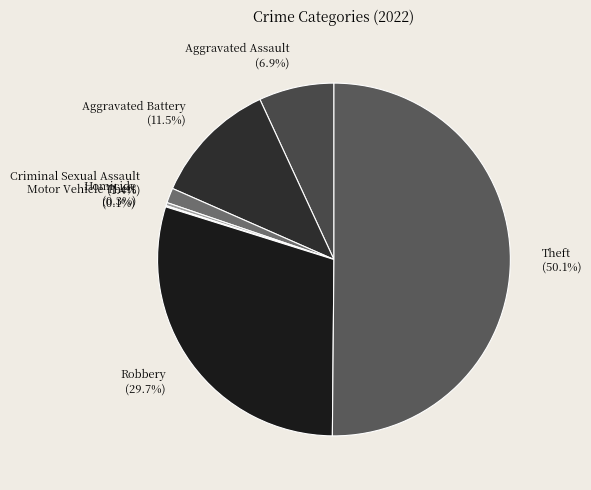

Combined, do Aggravated Assault (6.9%) and Homicide (0.3%) account for over 50%?

No